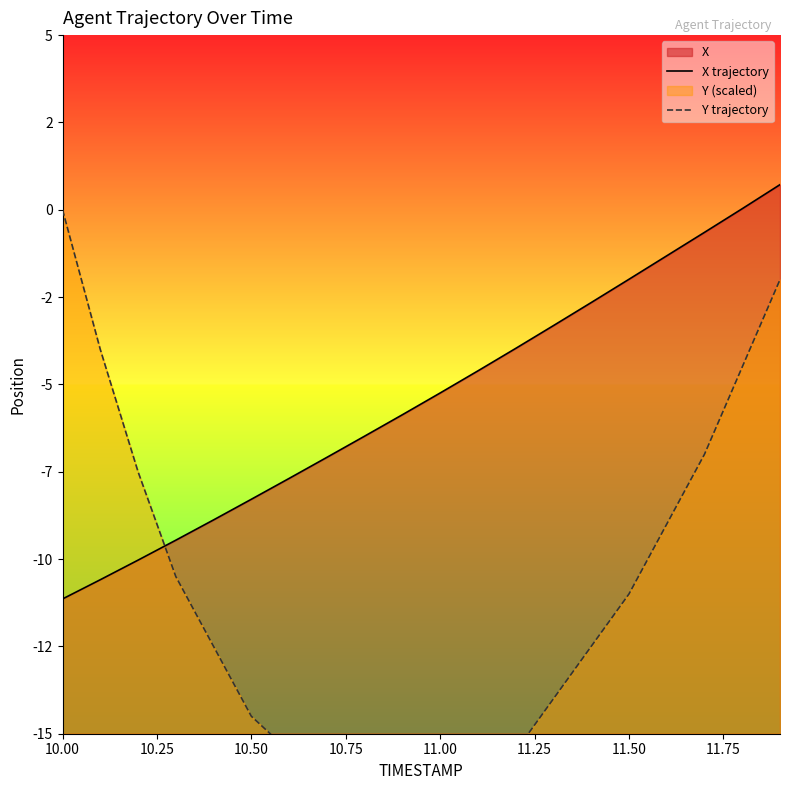

What is the sum of all Y trajectory values?

-223.5